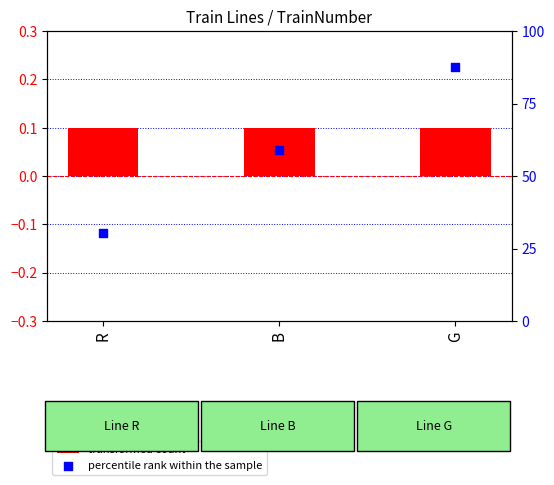

At which category is the sum across all series the highest?

G